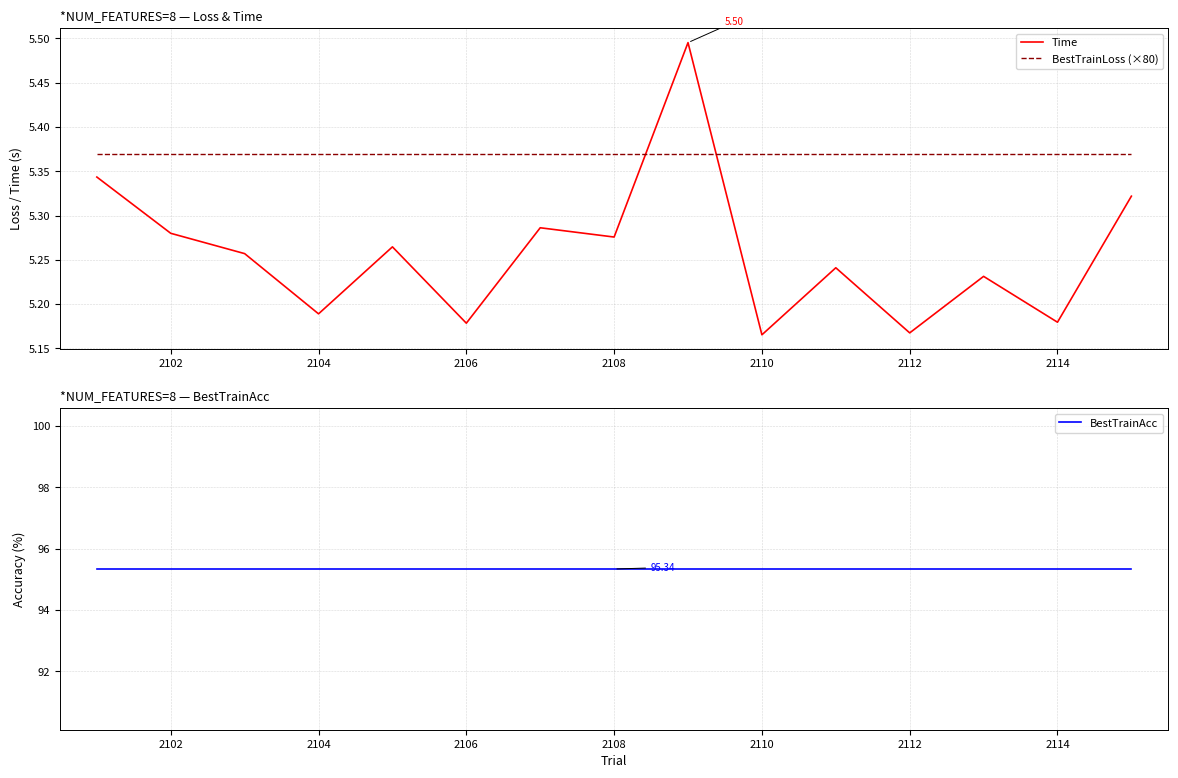

List the series in order of their peak value, lowest first.

BestTrainLoss (×80), Time, BestTrainAcc